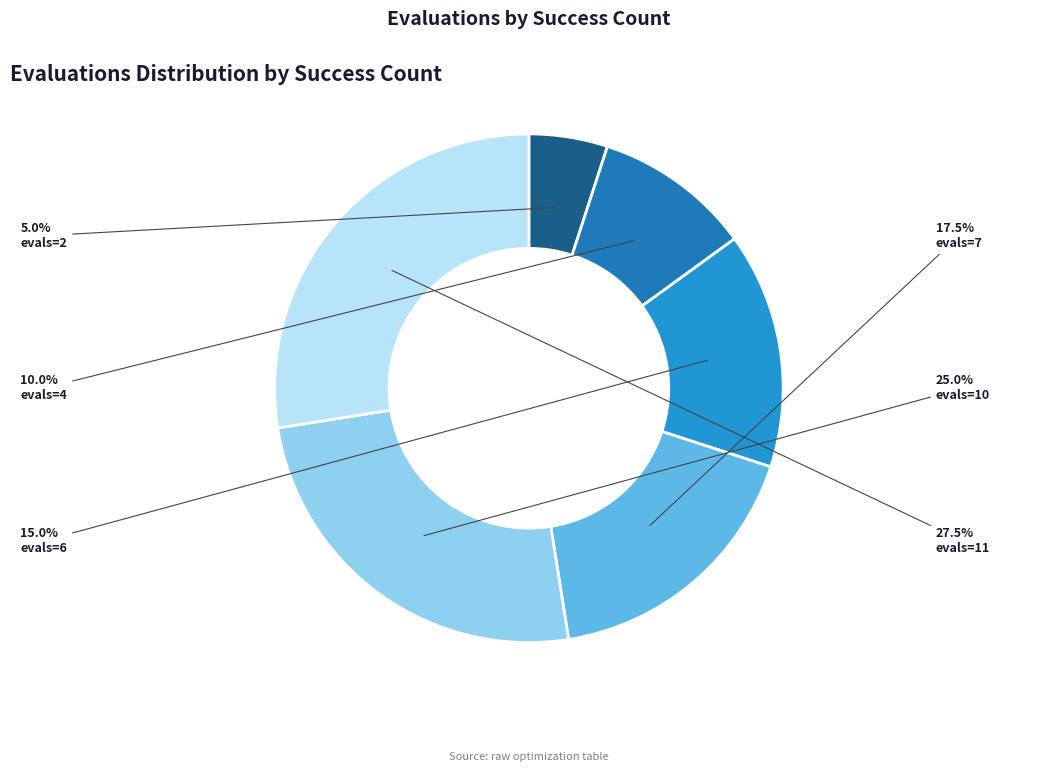

Count the number of slices in the pie.

6